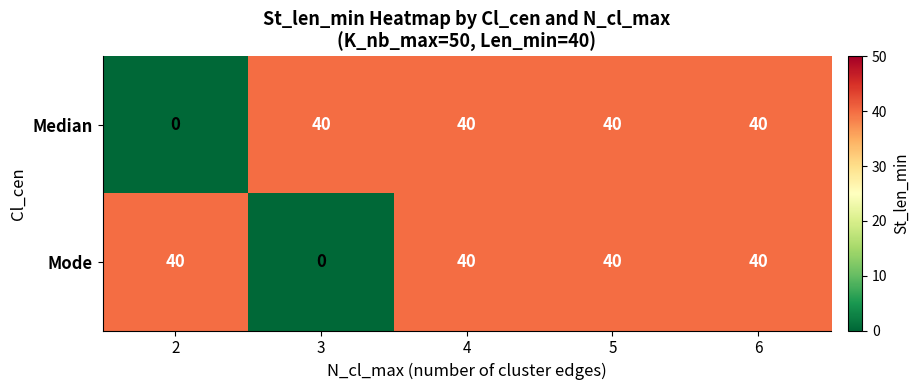

How many data points does each series have?

5